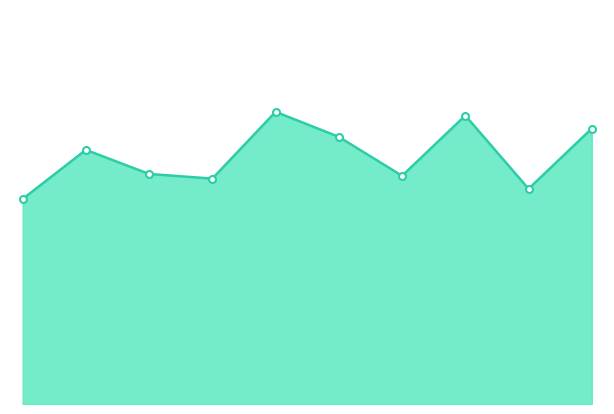

Does the chart display data point markers on the line(s)?

No